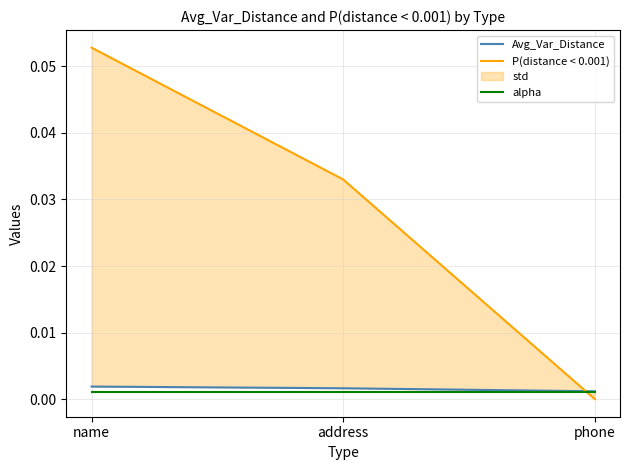

The value of Avg_Var_Distance at address is 0.0. True or false?

True